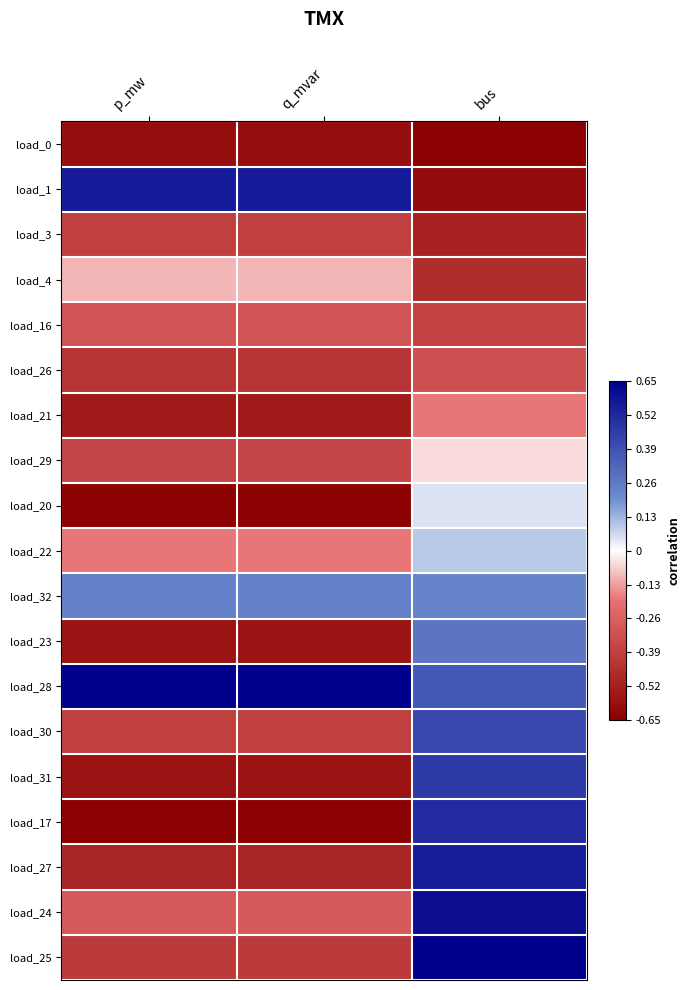

At how many categories does at least one series exceed 0?

3